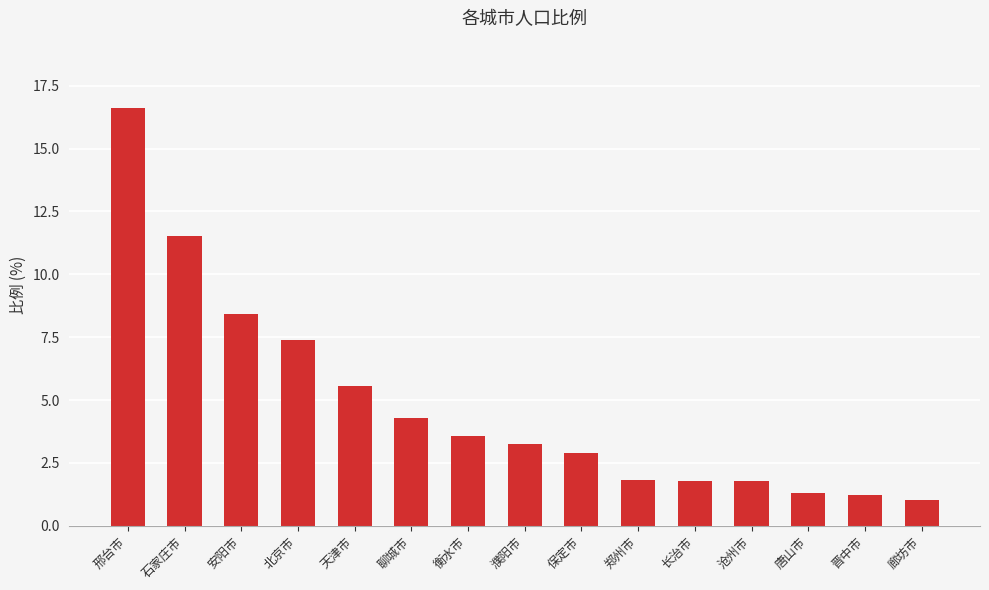

What is the change in value from 郑州市 to 唐山市?

-0.5